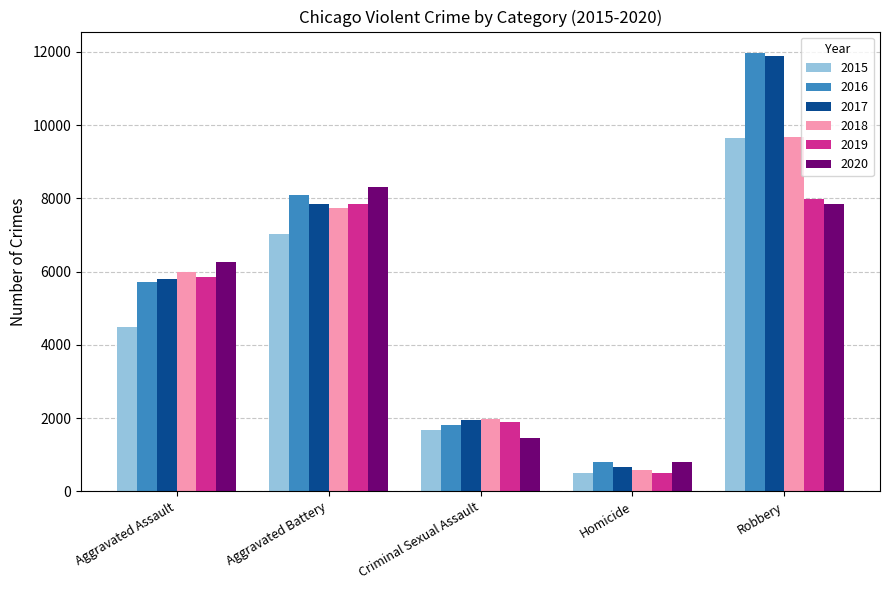

Which category has the highest value across all series?

Robbery